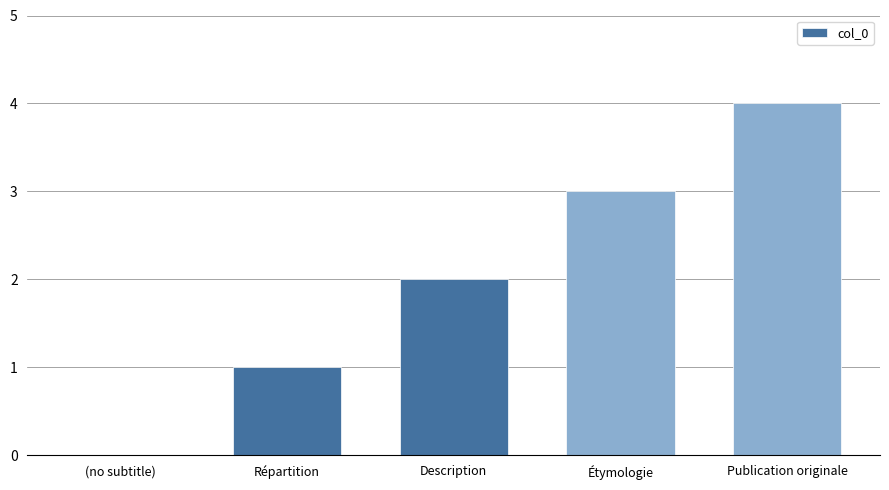

What is the sum of the values at (no subtitle) and Publication originale?

4